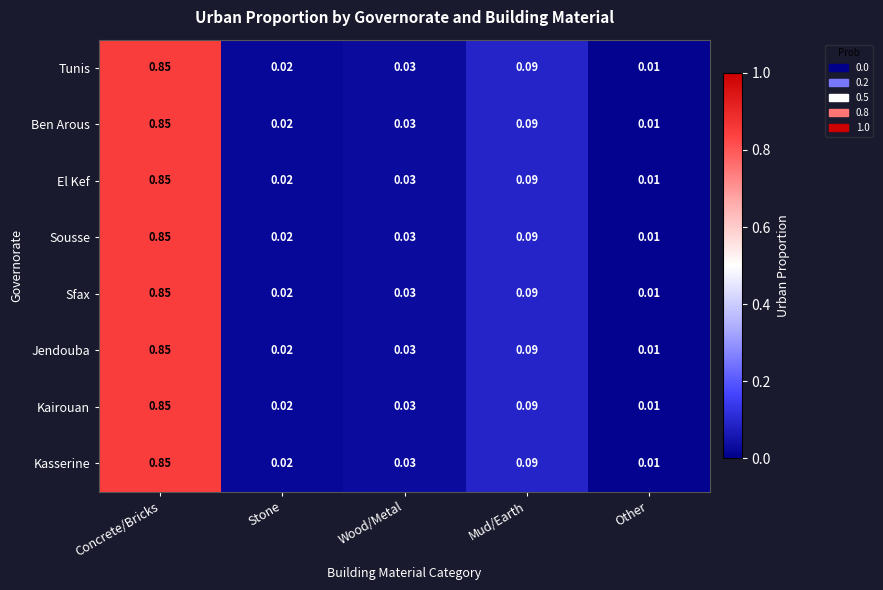

Which label corresponds to the smallest value in the chart?

Other